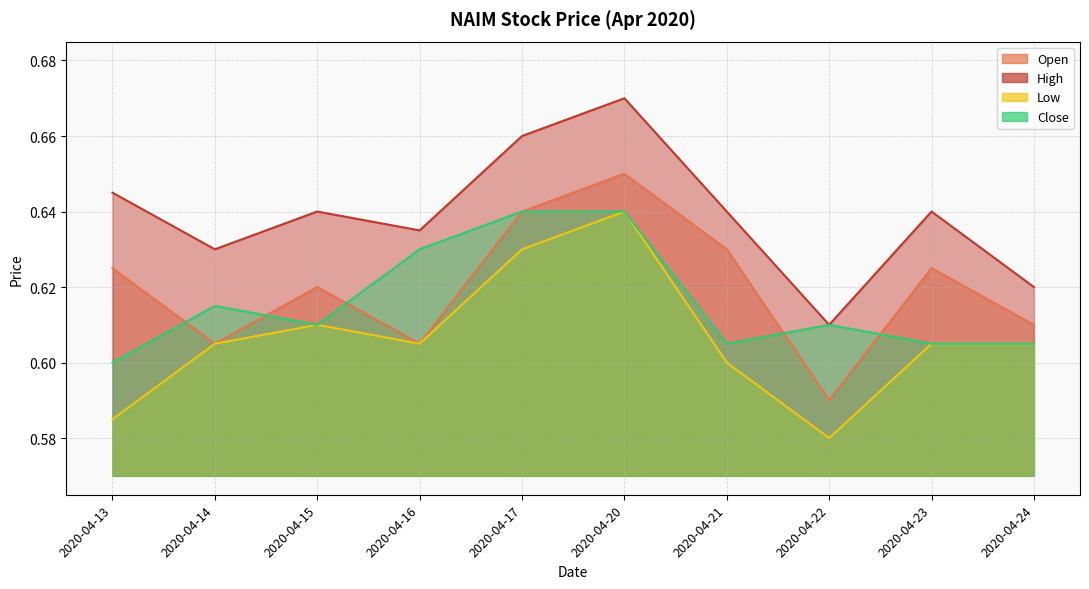

List the series in order of their peak value, lowest first.

low, close, open, high